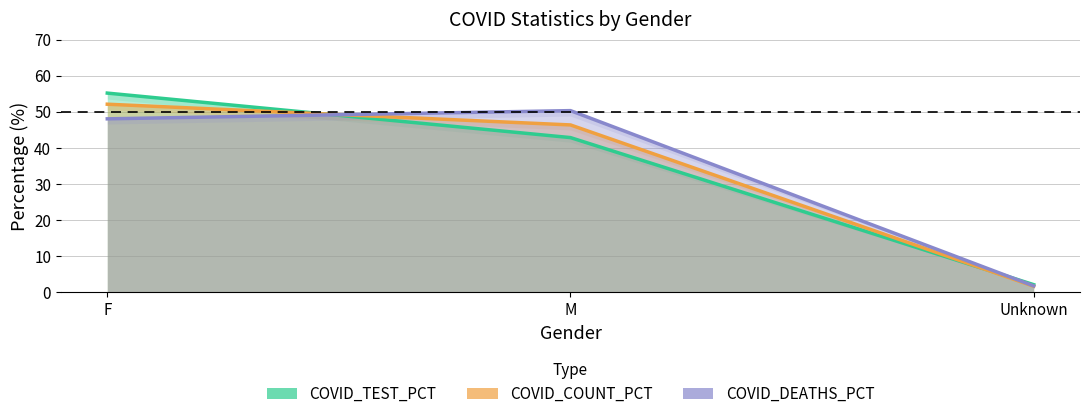

What is the spread (max minus min) of values at Unknown?

0.4